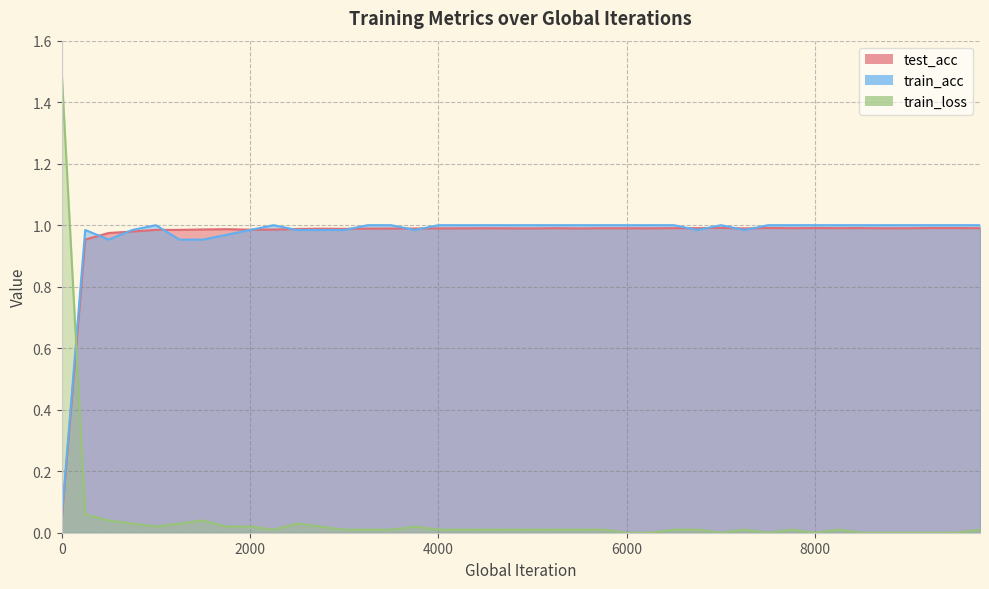

List the series in order of their peak value, lowest first.

test_acc, train_acc, train_loss